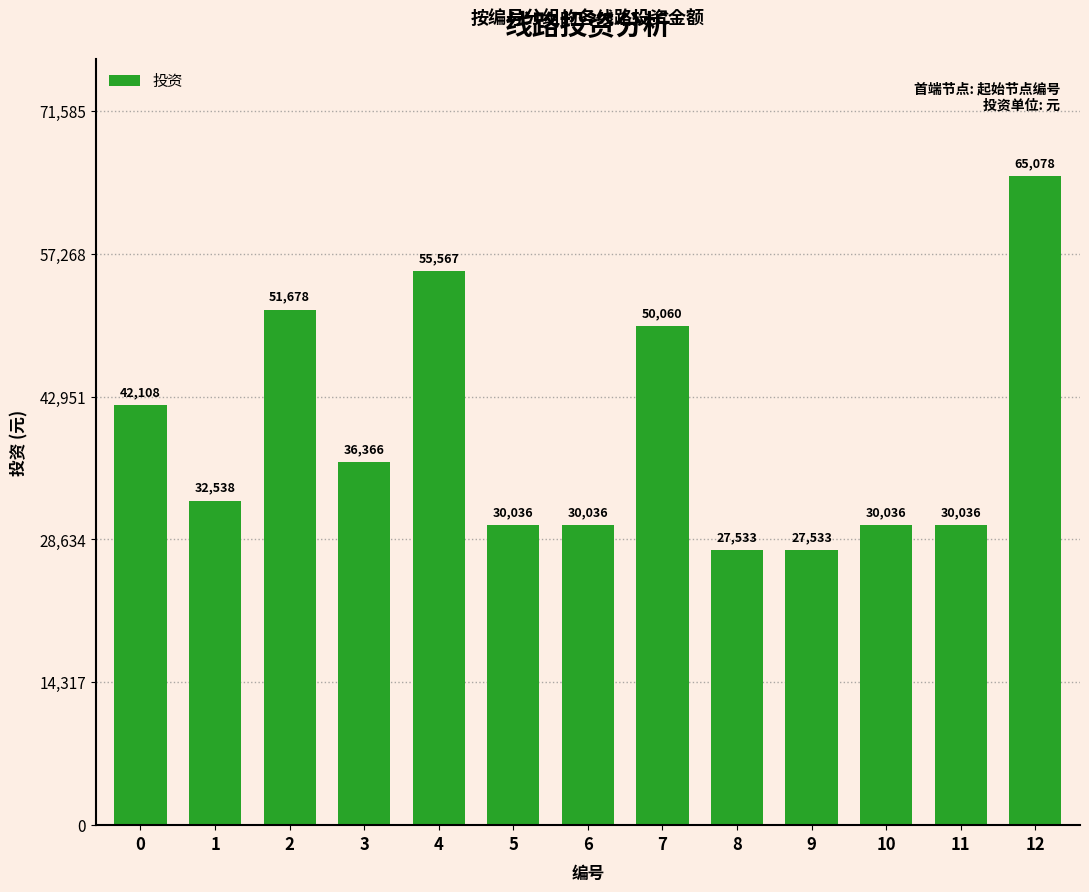

What is the average value?

39123